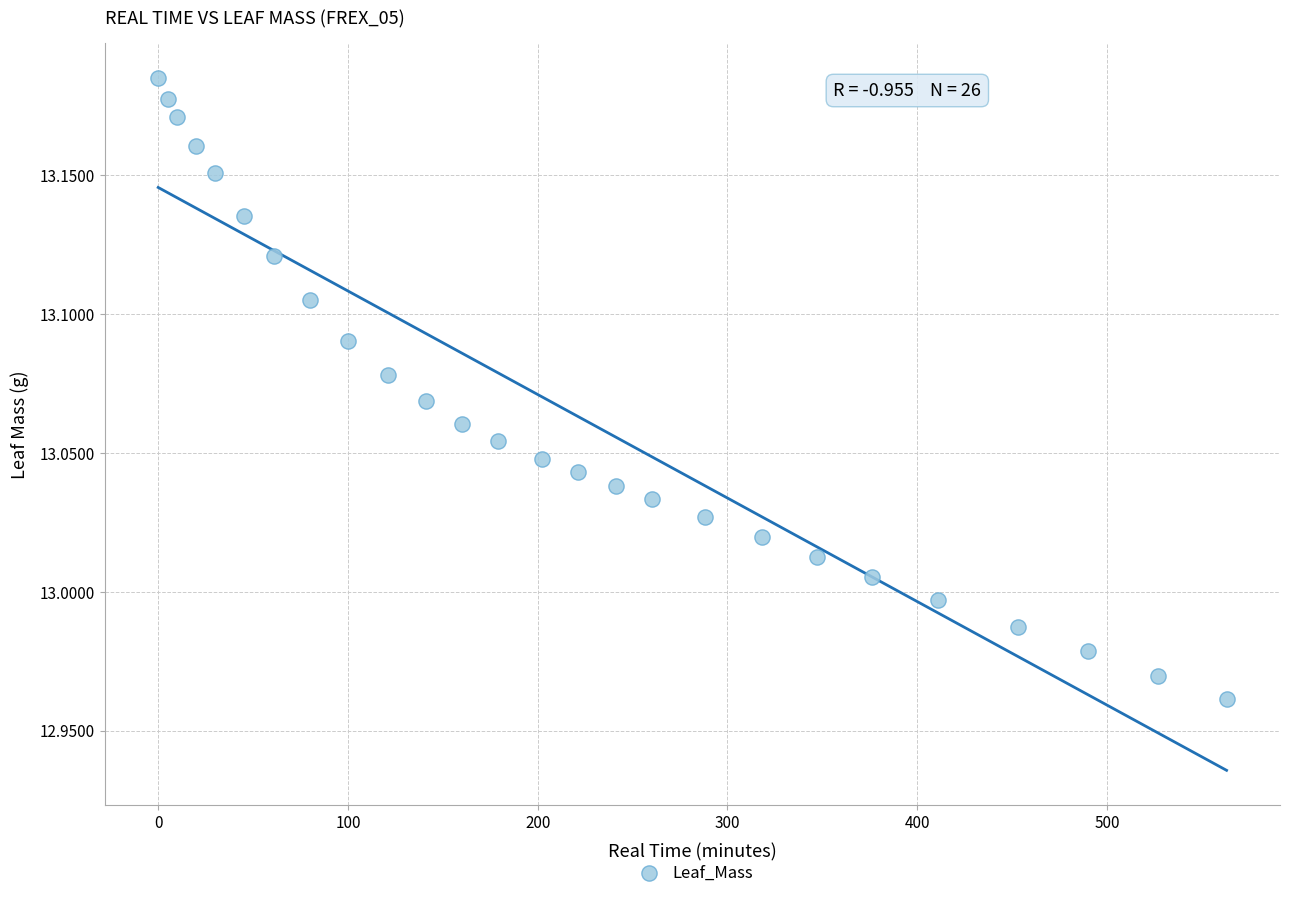

What is the range of X values (max minus min)?

563.0